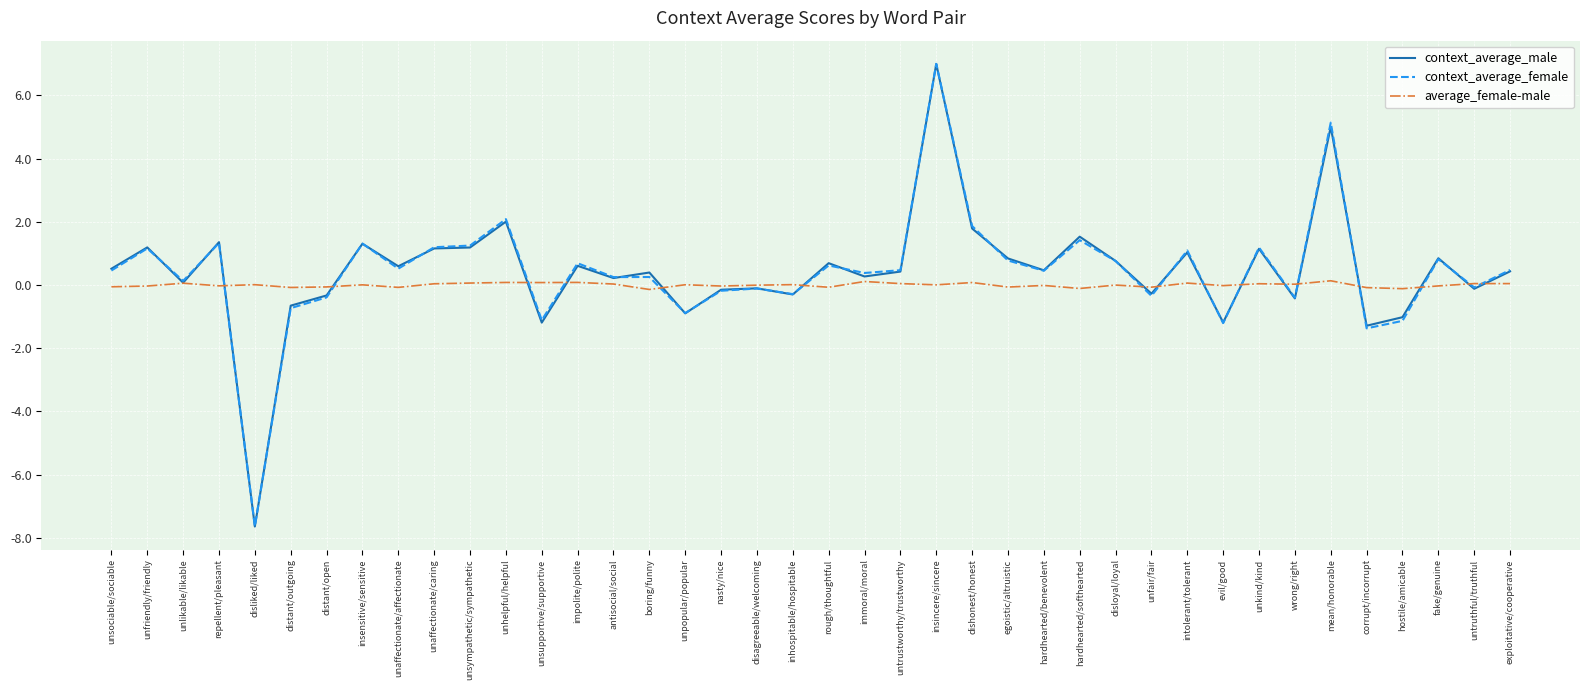

What is the minimum value shown in the chart?

-7.6